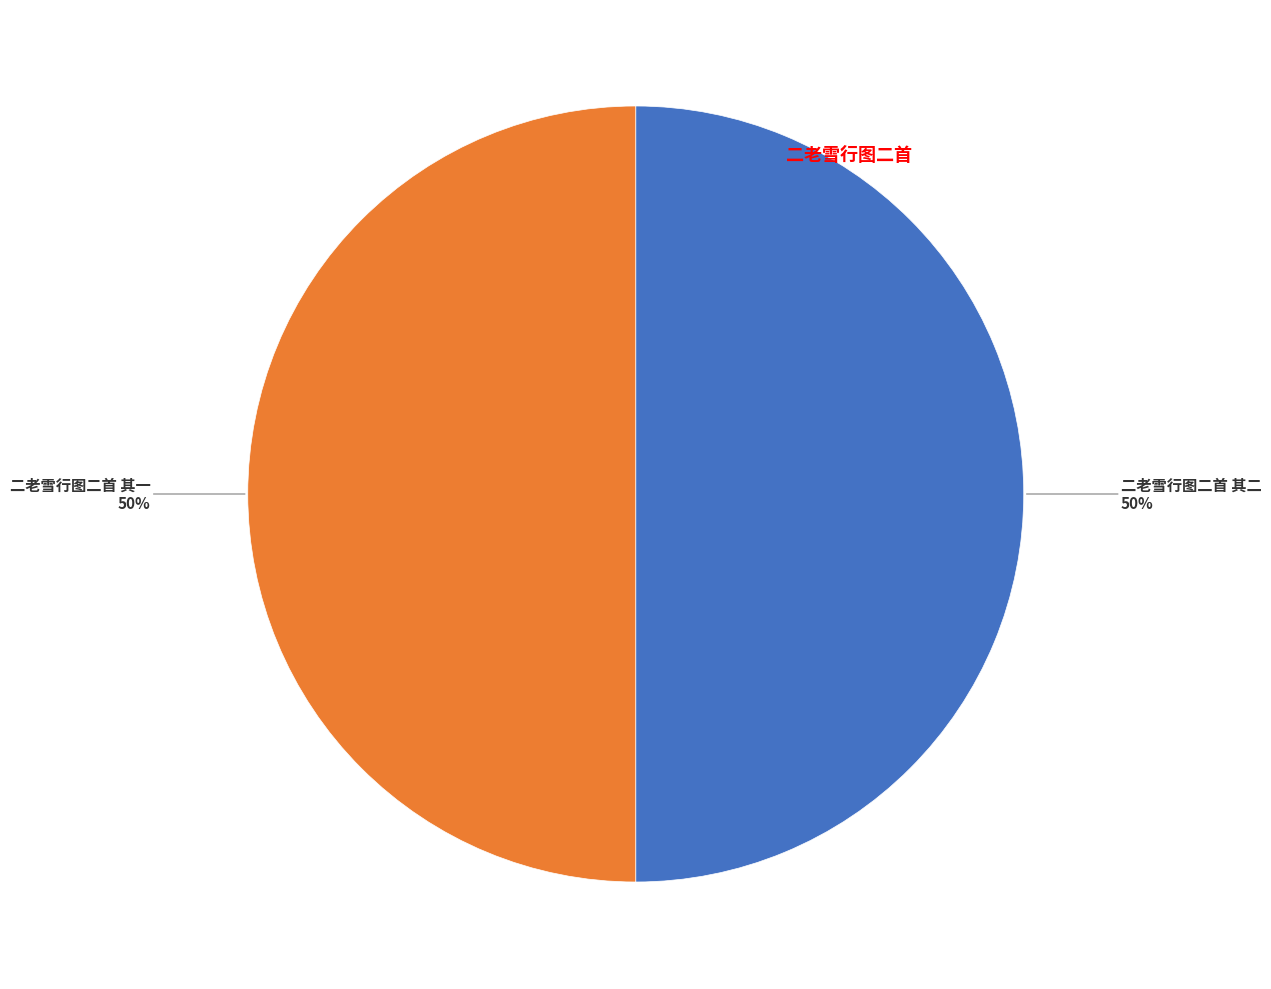

Count the number of slices in the pie.

2